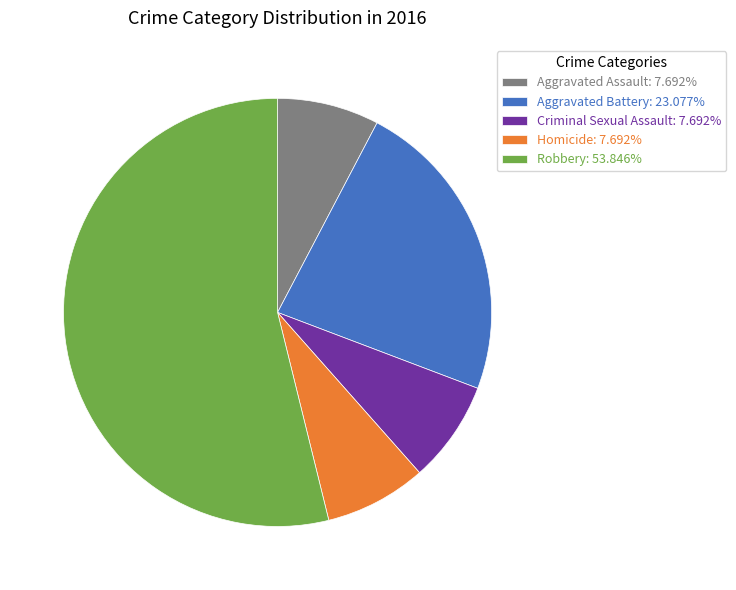

Is Homicide: 7.692% the majority of the pie?

No